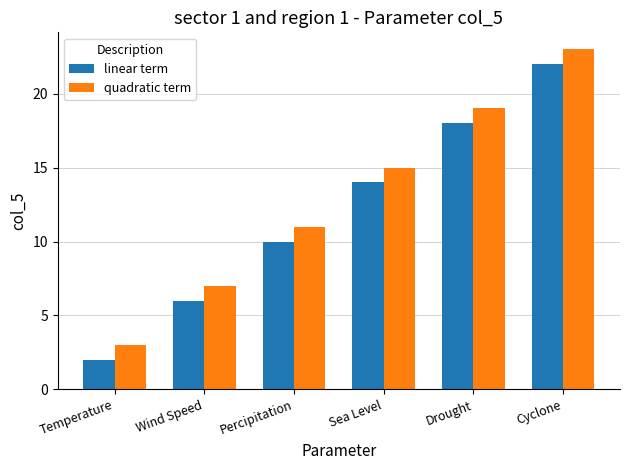

List the series in order of their peak value, lowest first.

linear term, quadratic term